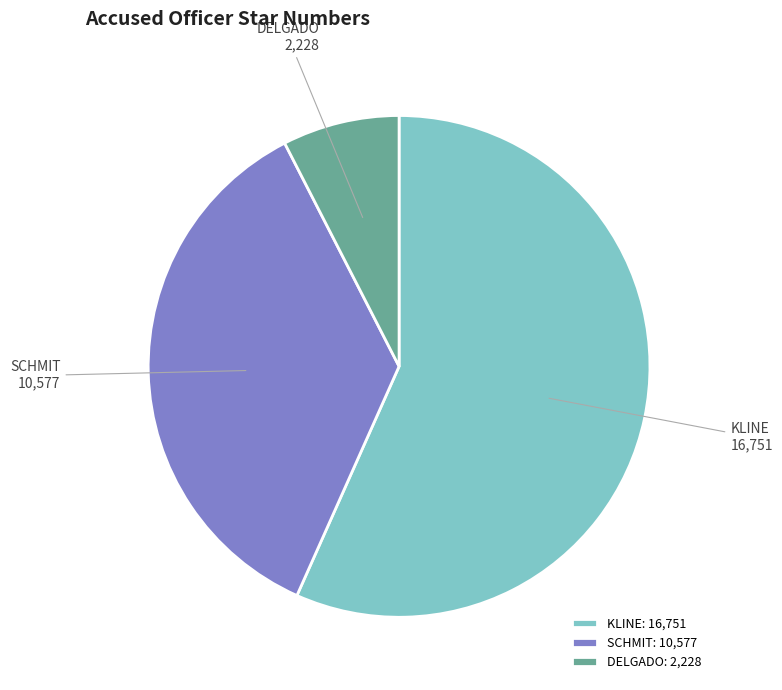

Is it true that DELGADO is 8% of the pie?

True